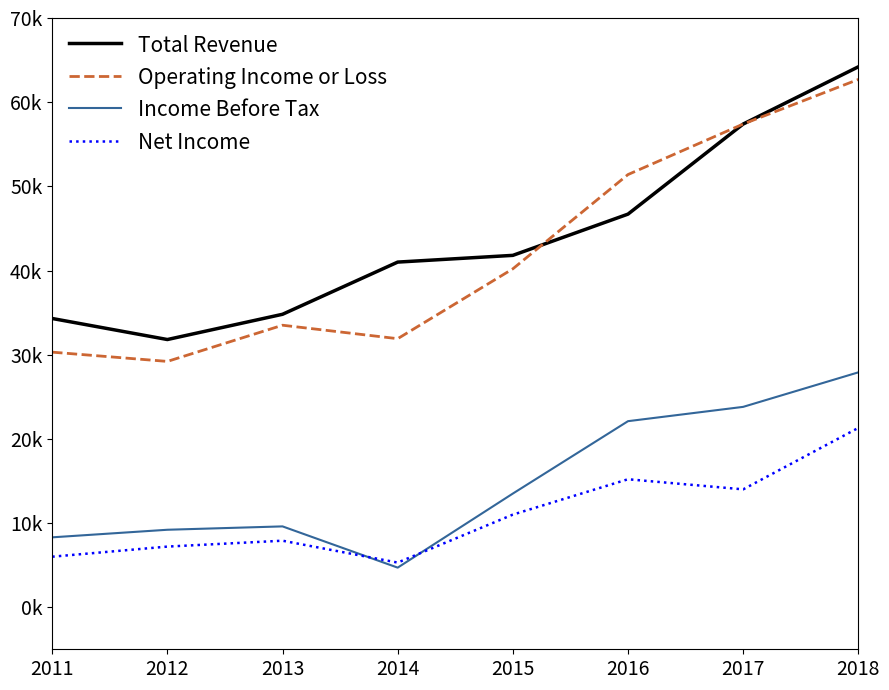

Is the value of Operating Income or Loss at 2013 greater than the value of Income Before Tax at 2013?

Yes